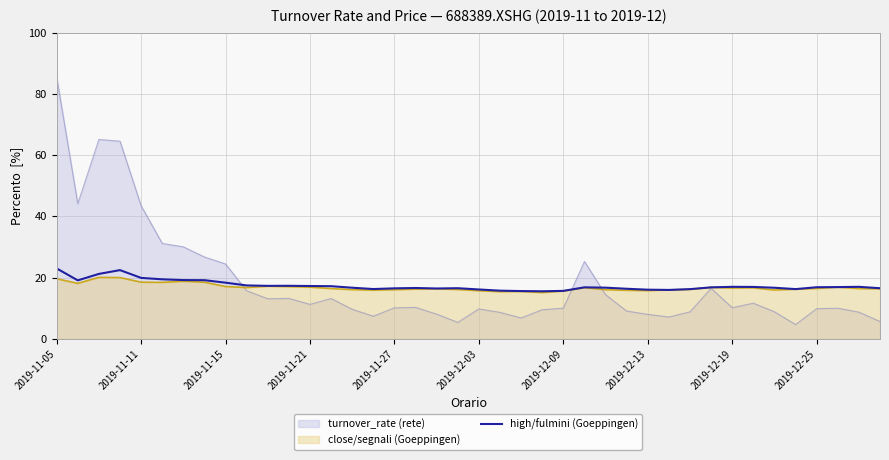

The chart shows a value of 27.2 at 30. True or false?

False